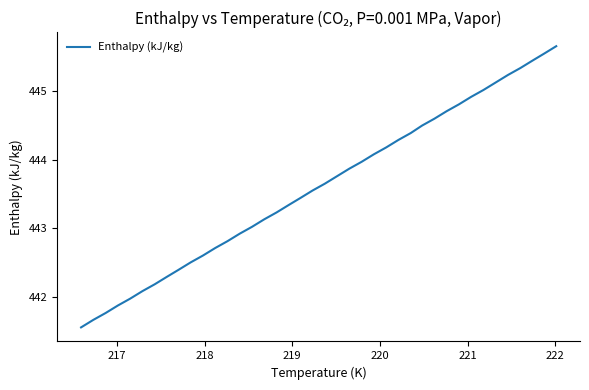

True or false: there are more than 2 points higher than both neighbors.

False